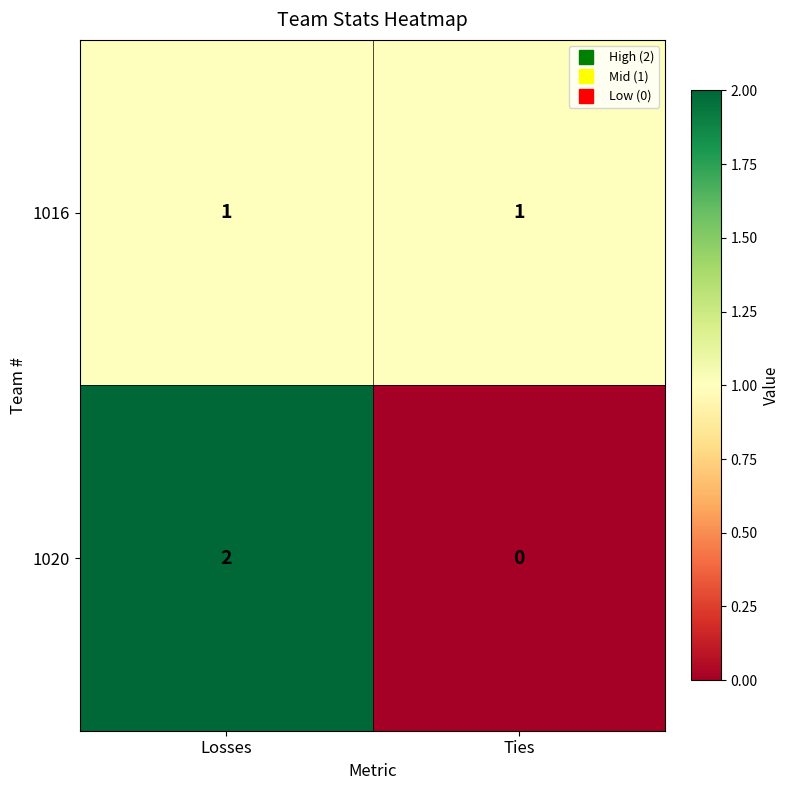

The value of 1016 at Ties is 0. True or false?

False